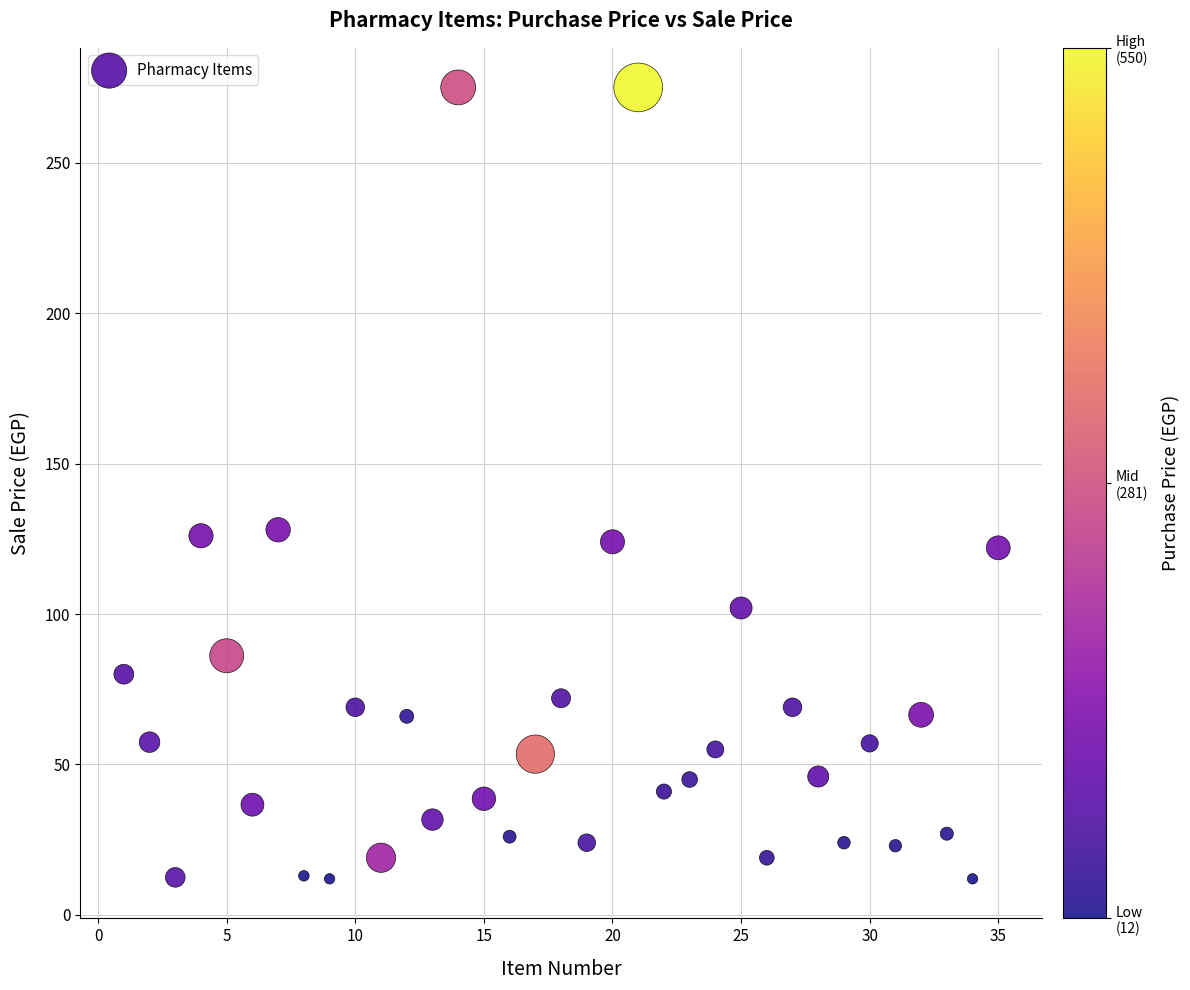

What is the range of X values (max minus min)?

34.0